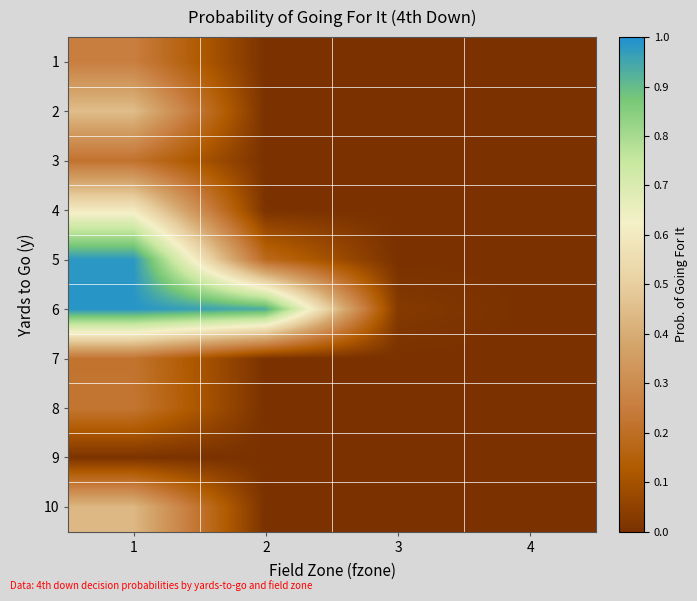

Count the number of categories in the chart.

4